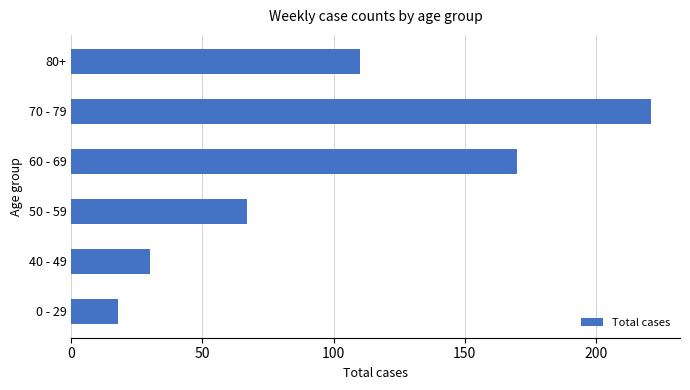

Reading bottom to top, list all the values displayed in this chart.

0 - 29=18	40 - 49=30	50 - 59=67	60 - 69=170	70 - 79=221	80+=110